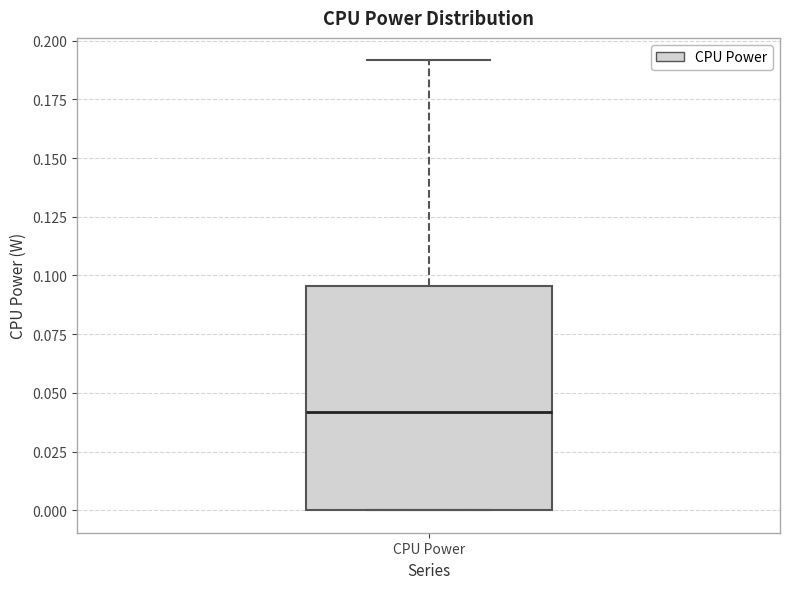

Read this box plot against the y-axis: the position of the median line, the range covered by the box, and the ends of both whiskers. The values are not printed on the chart, so give them approximately, as read against the axis.

median 0.040, box 0.000 to 0.095, whiskers 0.000 to 0.190